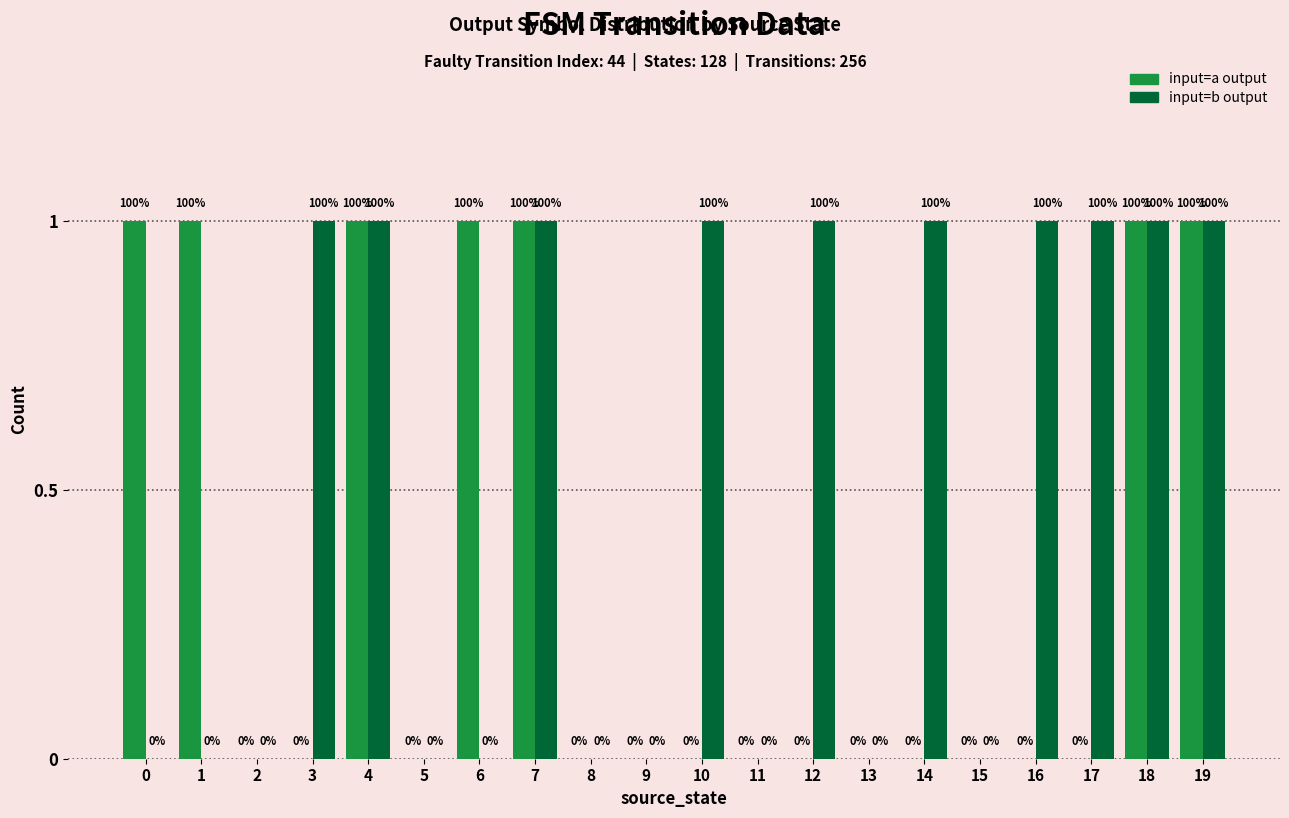

Are the bars grouped side by side (vs. stacked)?

Yes